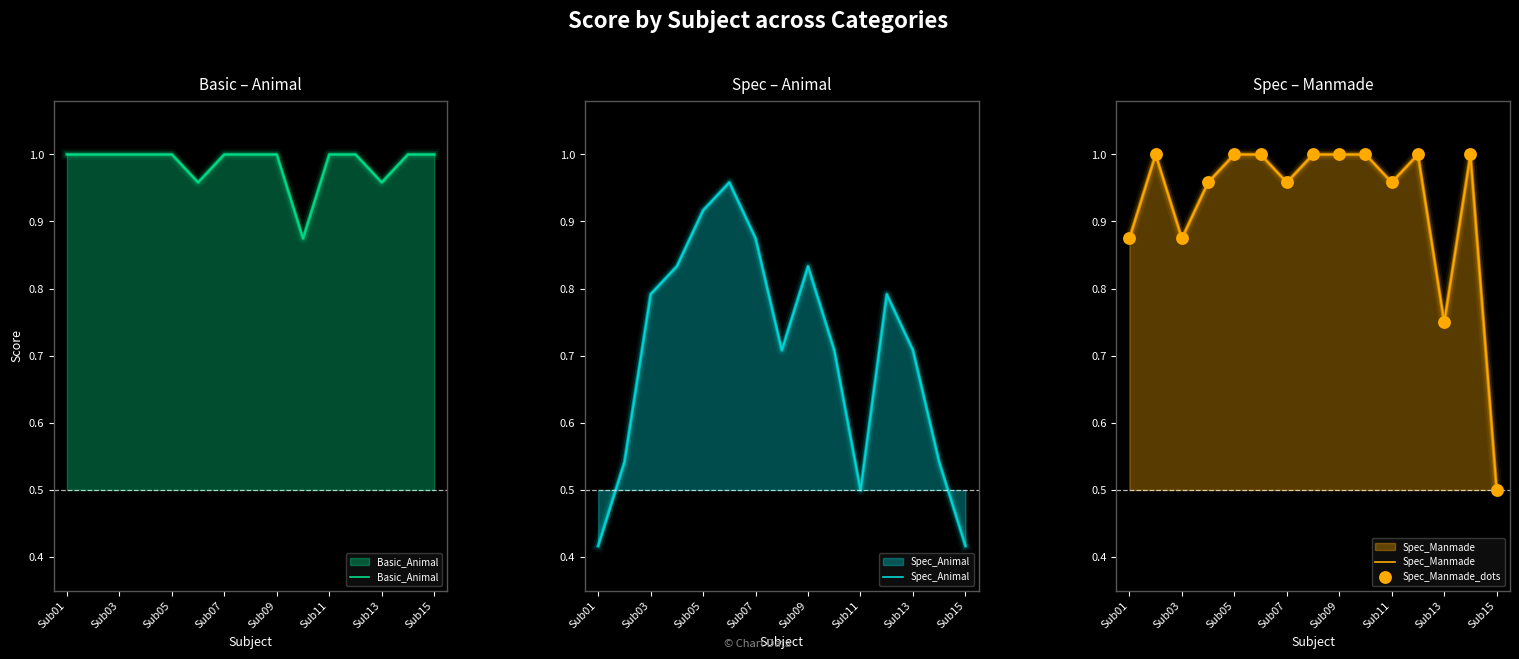

What are all the series names shown in the legend?

Basic_Animal, Spec_Animal, Spec_Manmade, Spec_Manmade_dots